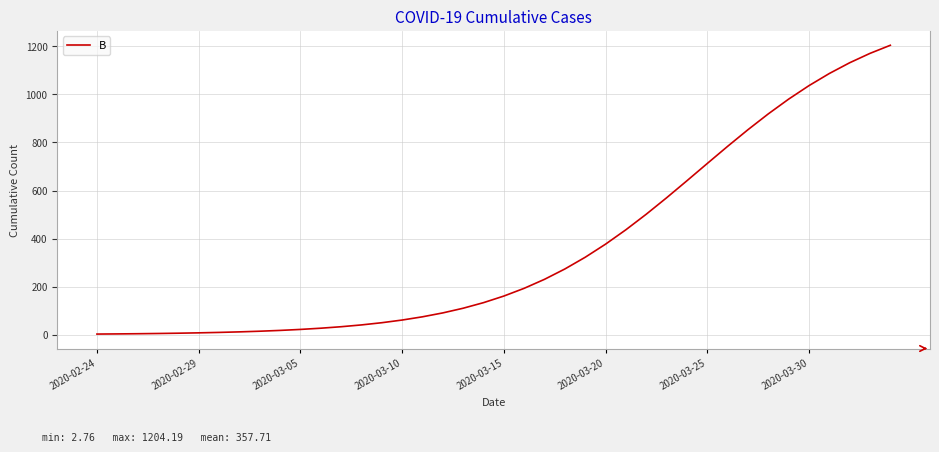

What is the maximum value shown in the chart?

1204.2